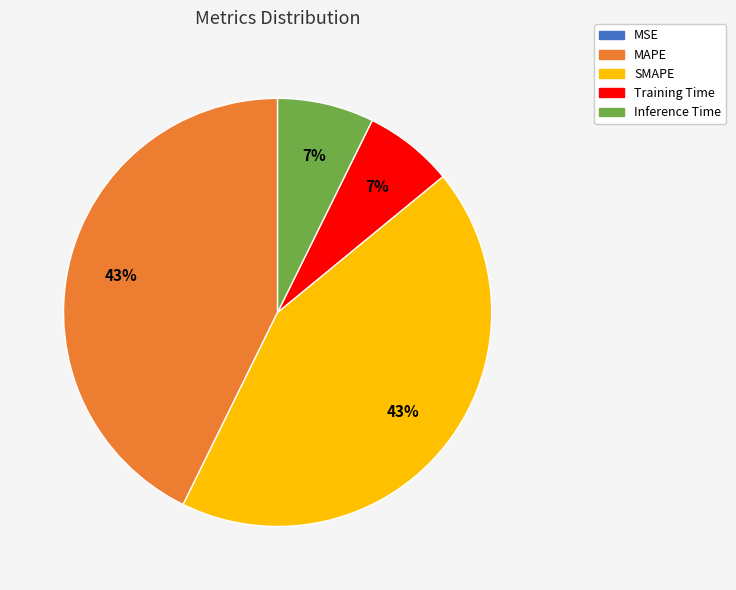

To the nearest percent, what is the difference between the SMAPE and Training Time slice percentages?

36%